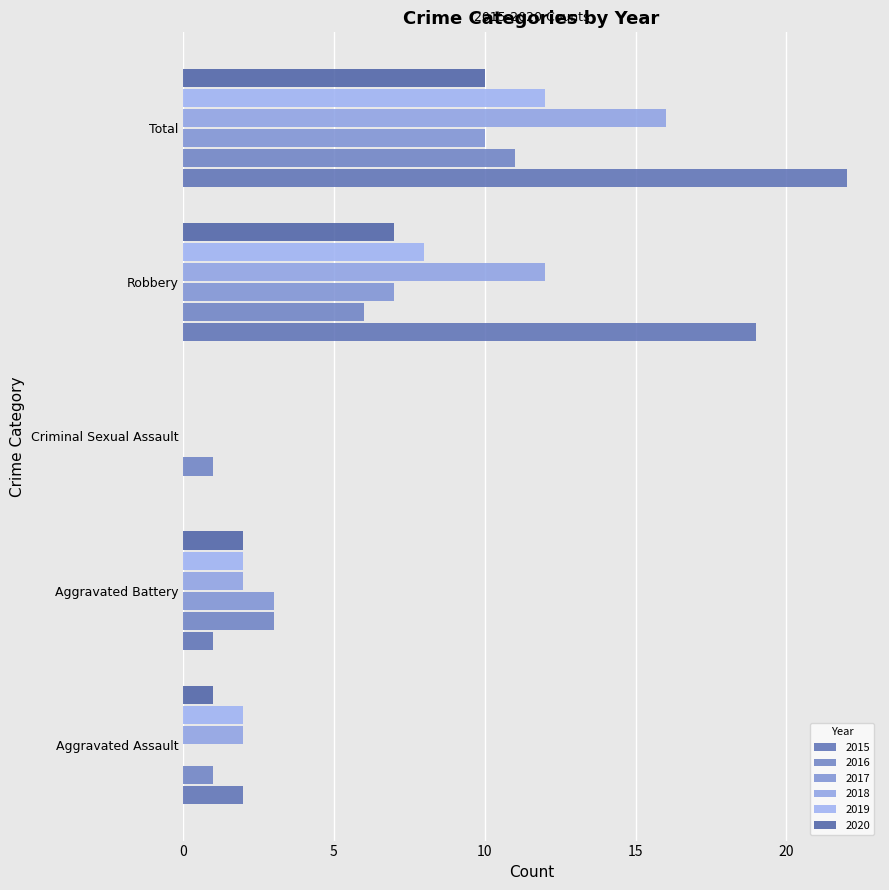

True or false: 2017 has a value of 3 at Aggravated Battery.

True